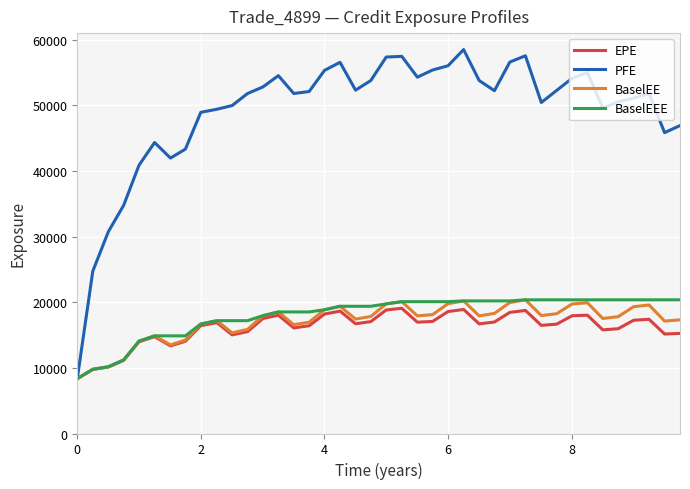

Which series has the widest spread of values?

PFE